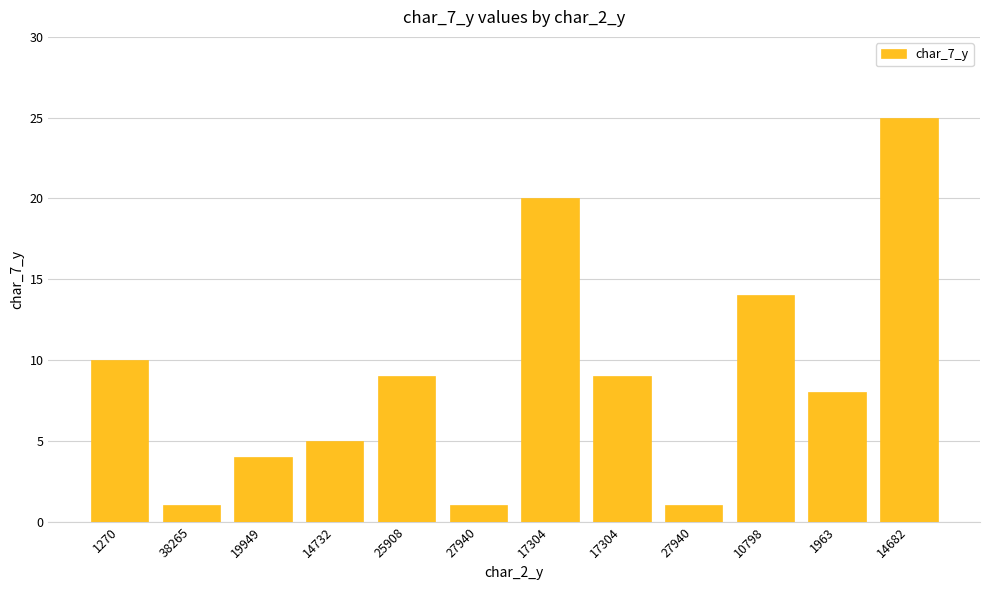

Rank the categories by value from highest to lowest.

14682, 17304, 10798, 1270, 25908, 17304, 1963, 14732, 19949, 38265, 27940, 27940